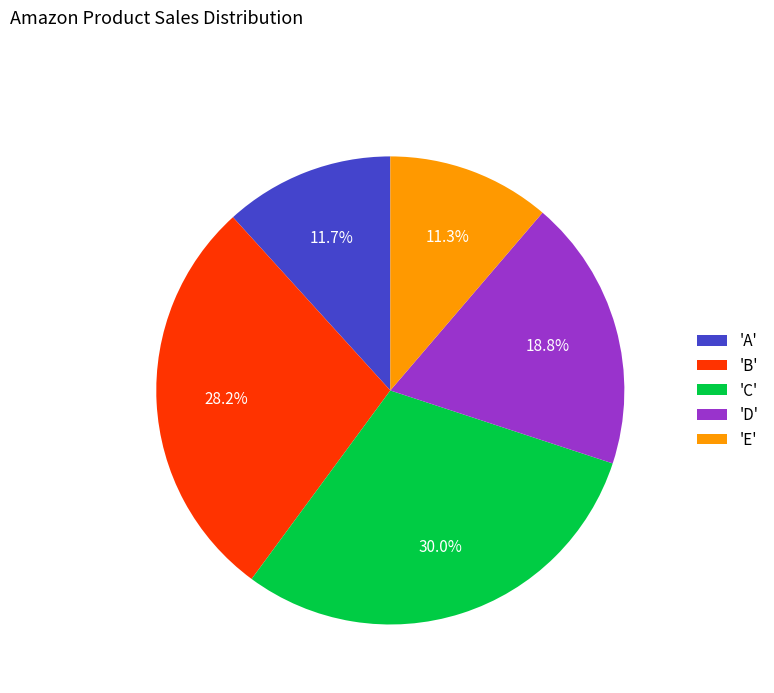

Does 'A' account for over 50% of the chart?

No